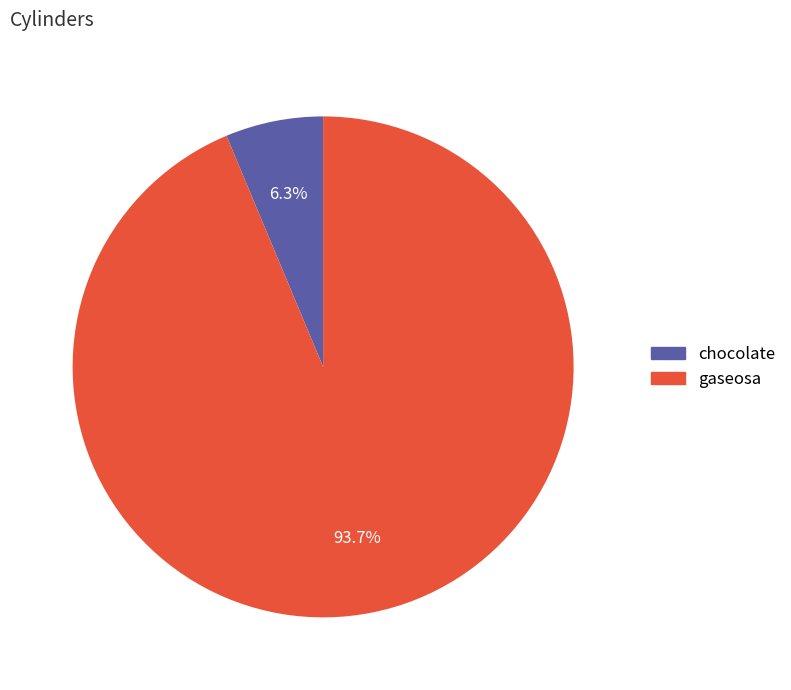

Which has a higher value, chocolate or gaseosa?

gaseosa